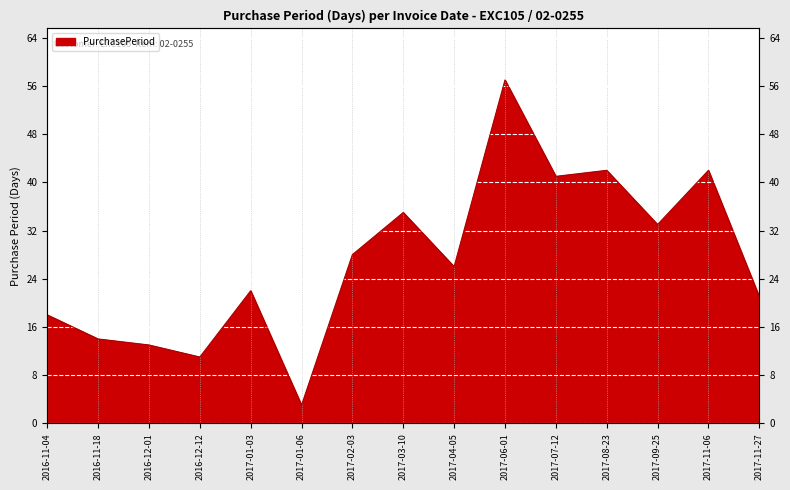

List the labels in order of value, smallest first.

2017-01-06, 2016-12-12, 2016-12-01, 2016-11-18, 2016-11-04, 2017-11-27, 2017-01-03, 2017-04-05, 2017-02-03, 2017-09-25, 2017-03-10, 2017-07-12, 2017-08-23, 2017-11-06, 2017-06-01